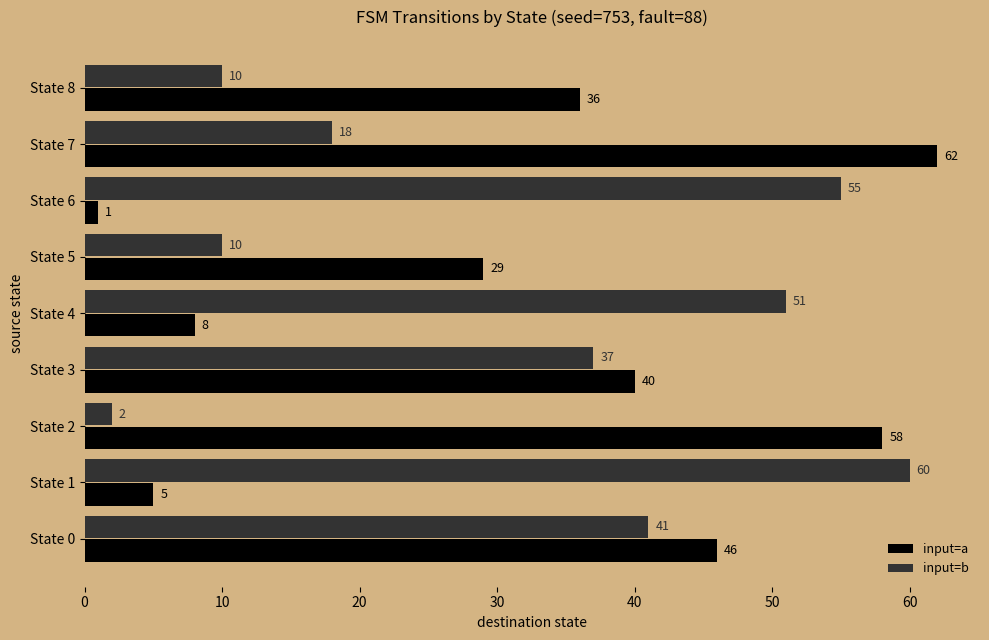

Which series has the largest range (max minus min)?

input=a